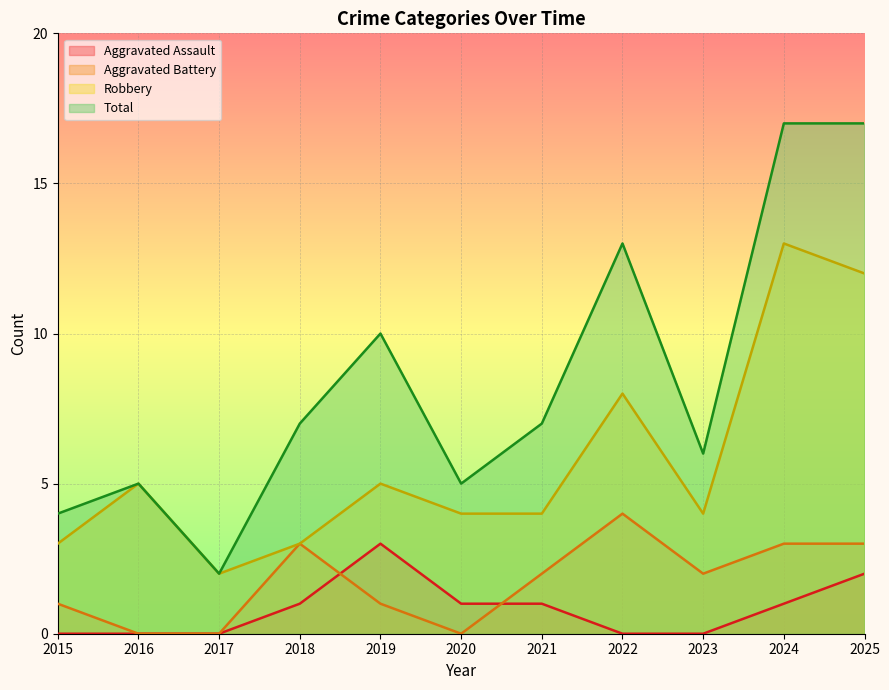

True or false: Total and Robbery intersect in this chart.

False